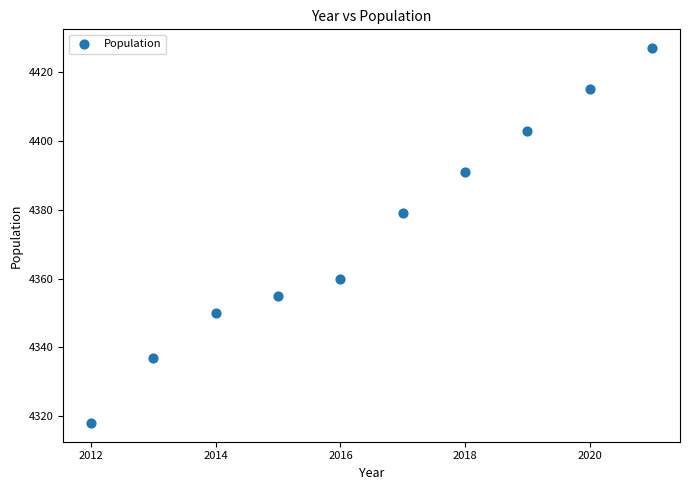

What is the range of X values (max minus min)?

9